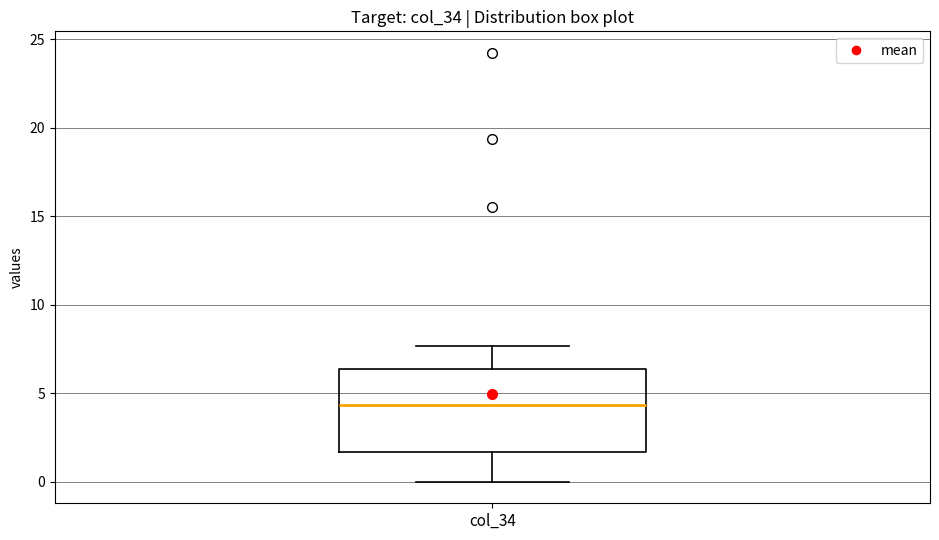

Read this box plot against the y-axis: the position of the median line, the range covered by the box, and the ends of both whiskers. The values are not printed on the chart, so give them approximately, as read against the axis.

median 4.5, box 1.5 to 6.5, whiskers 0.0 to 7.5